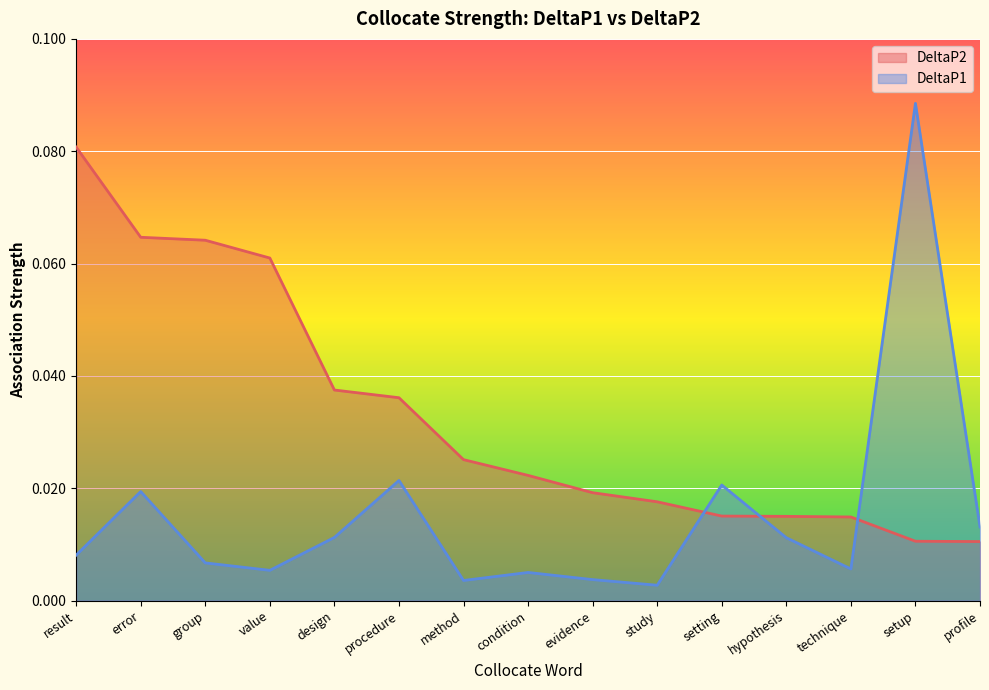

How many DeltaP2 values are between 0 and 1?

15